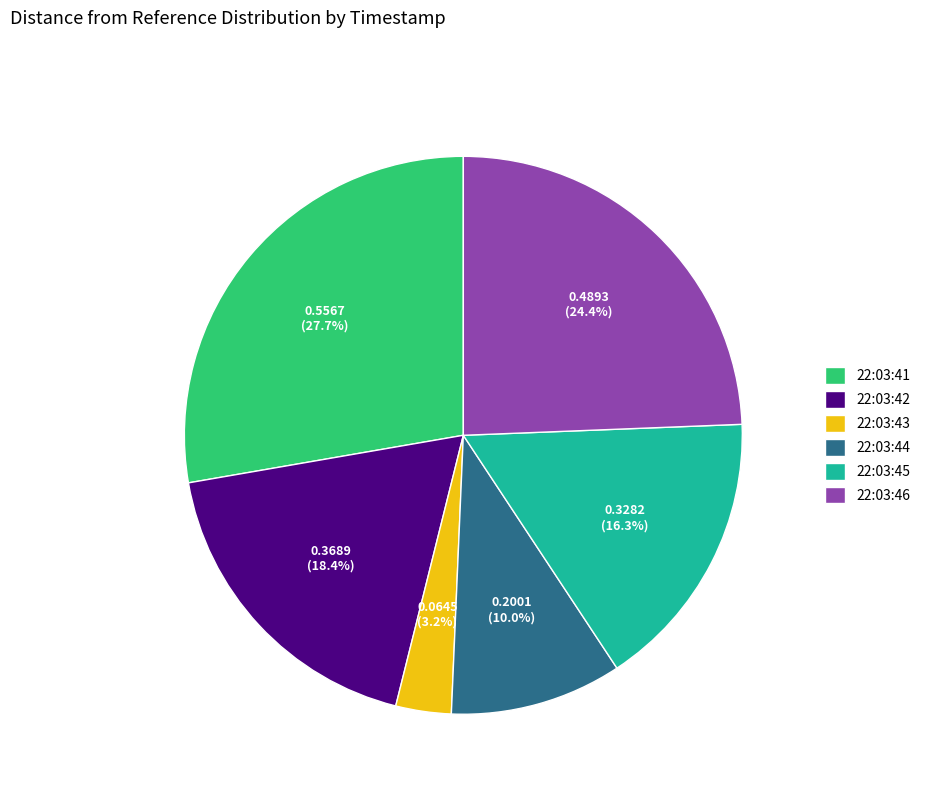

Is there any slice that represents more than half of the pie?

No